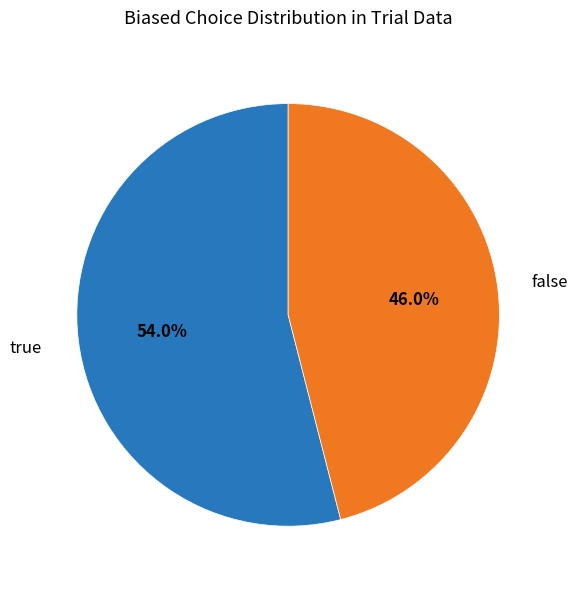

To the nearest percent, what percentage of the pie is true?

54%